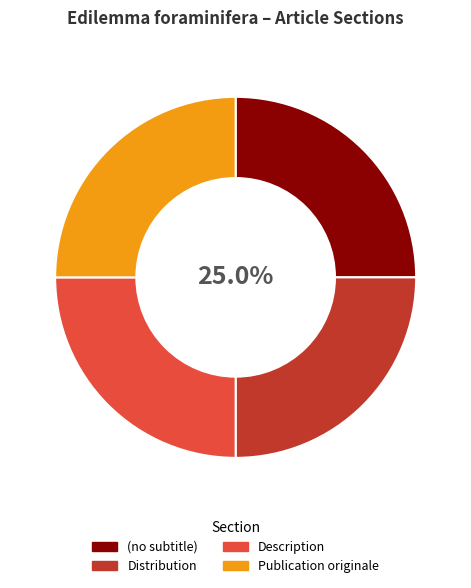

Approximately how many times larger is the value at Distribution compared to (no subtitle)?

1.0